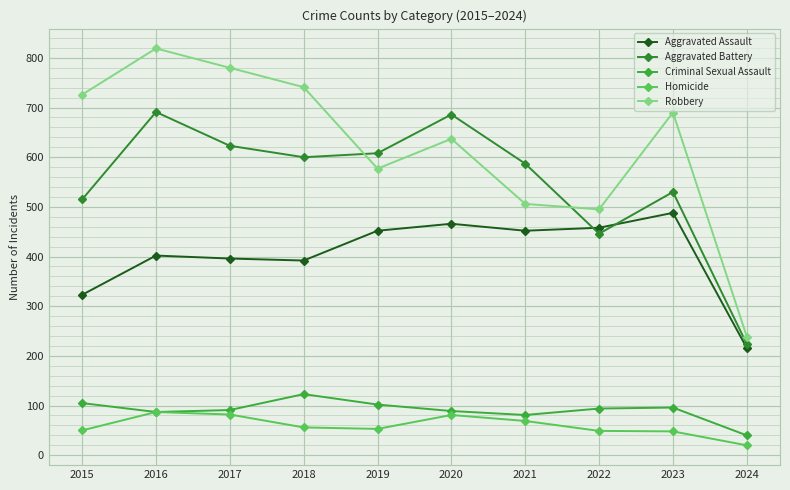

What is the total value across all series at 2017?

1972